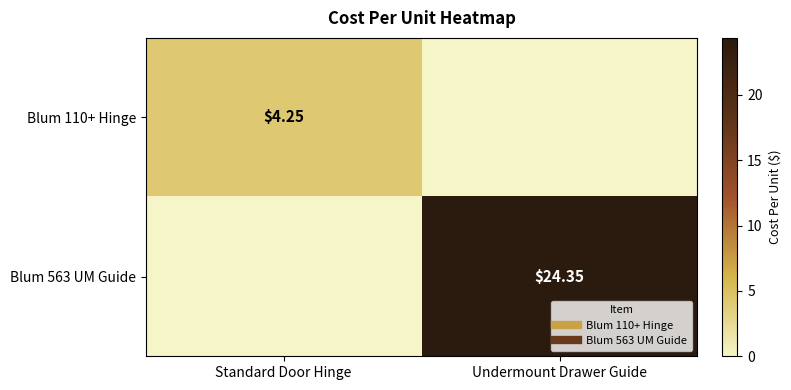

Where is Blum 563 UM Guide nearest to the value 12?

Standard Door Hinge